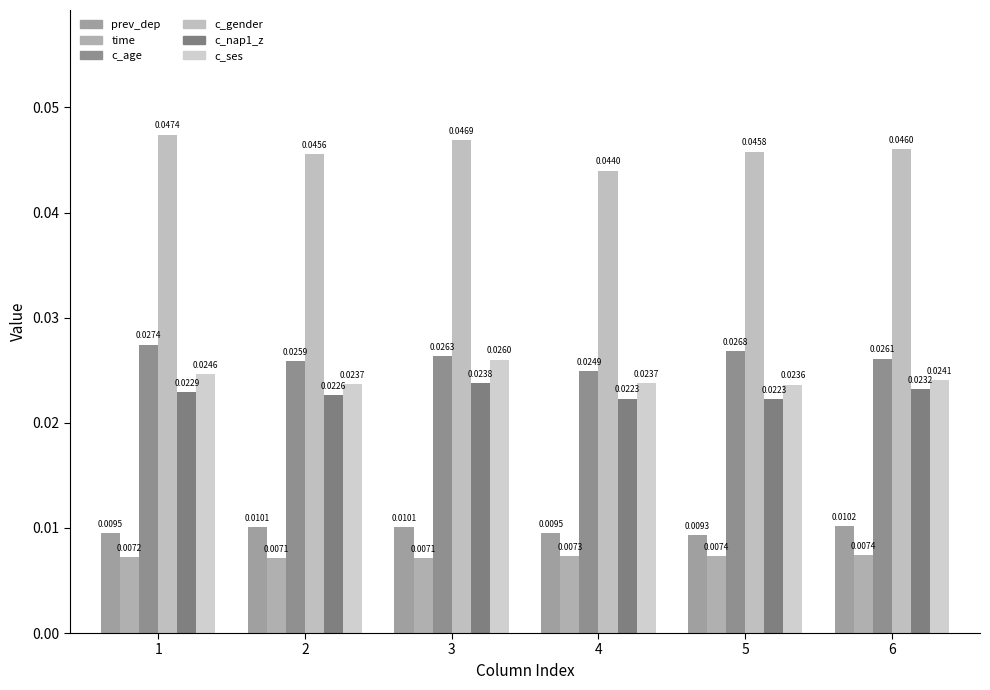

Count the number of data series in this chart.

6